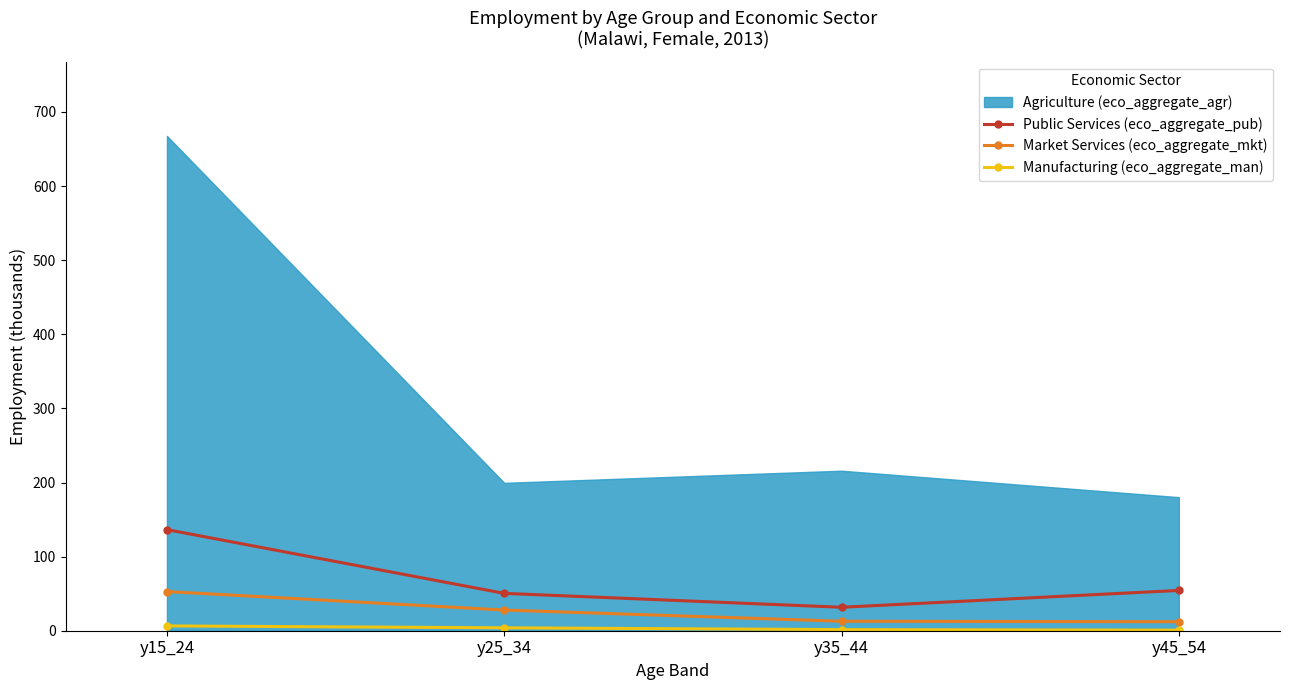

At which category is the sum across all series the highest?

y15_24